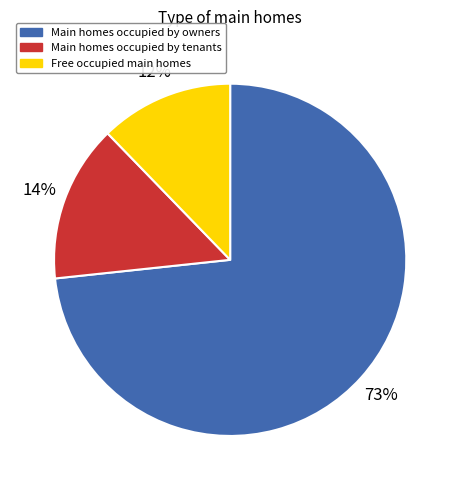

True or false: Main homes occupied by owners accounts for 79% of the total.

False